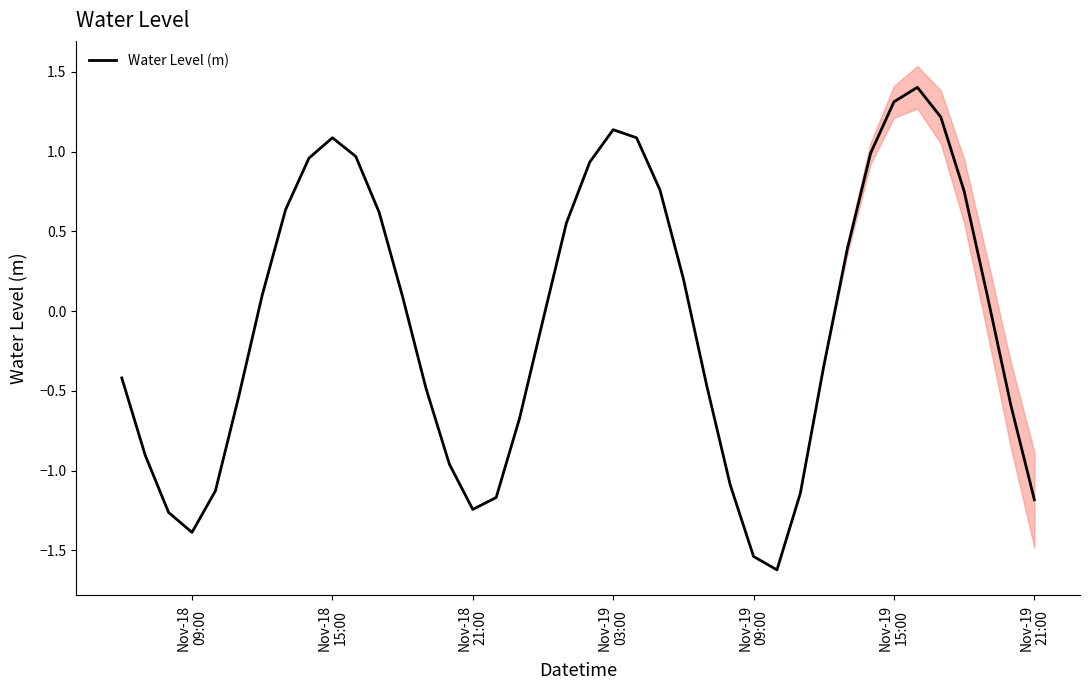

What is the maximum value for Water Level (m)?

1.4